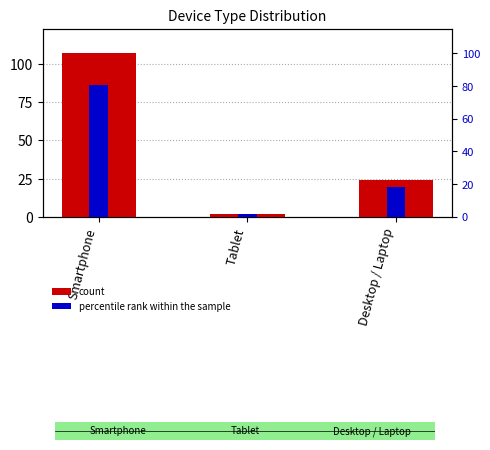

How many distinct data groups are displayed?

2